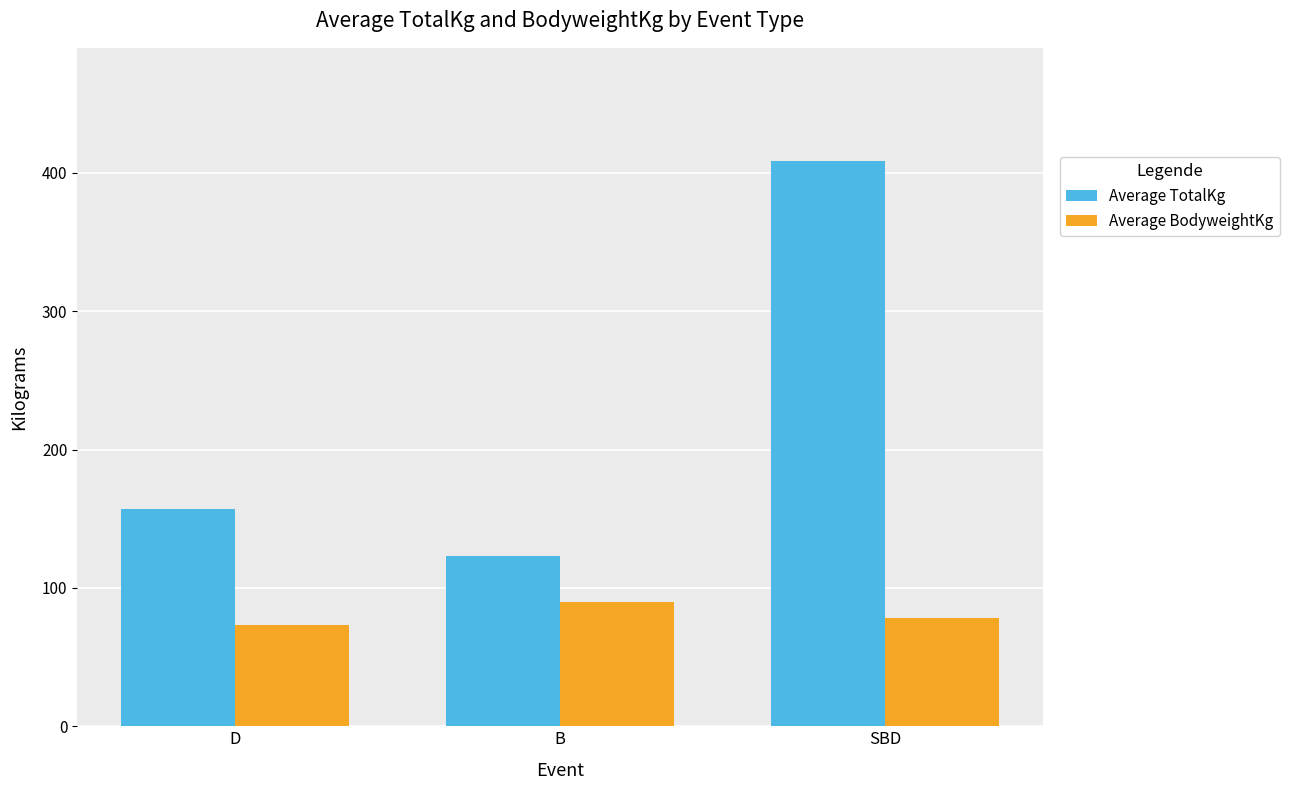

What position from the right is SBD?

1